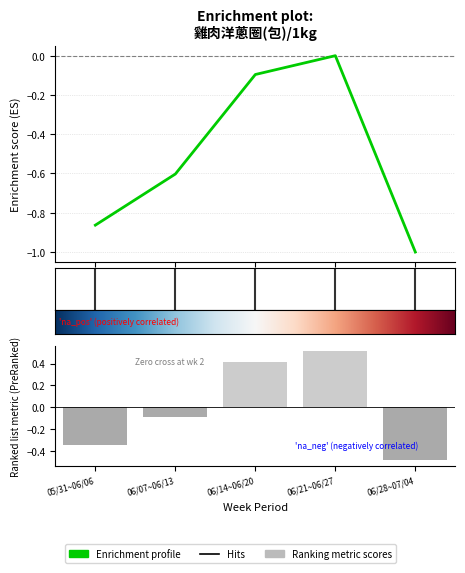

What is the sum of all values?

-2.6